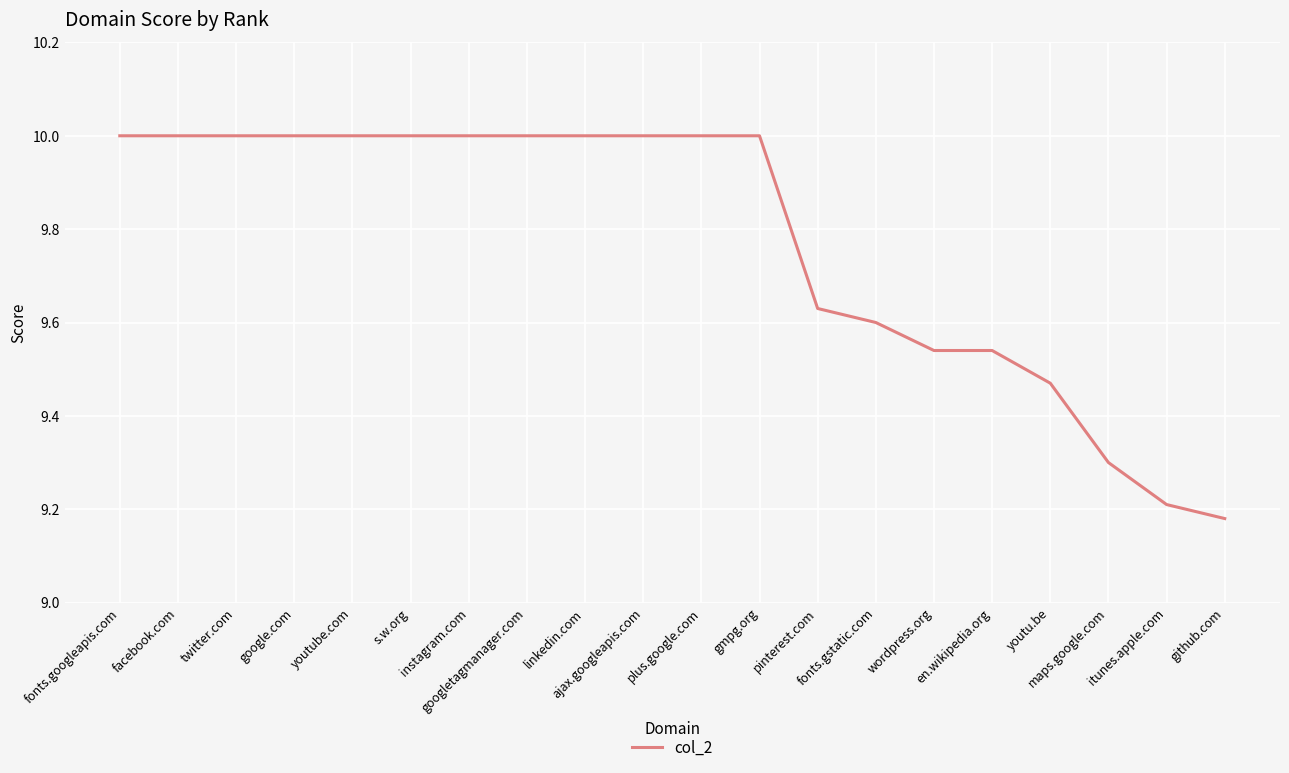

What is the difference between the second highest and minimum values?

0.8